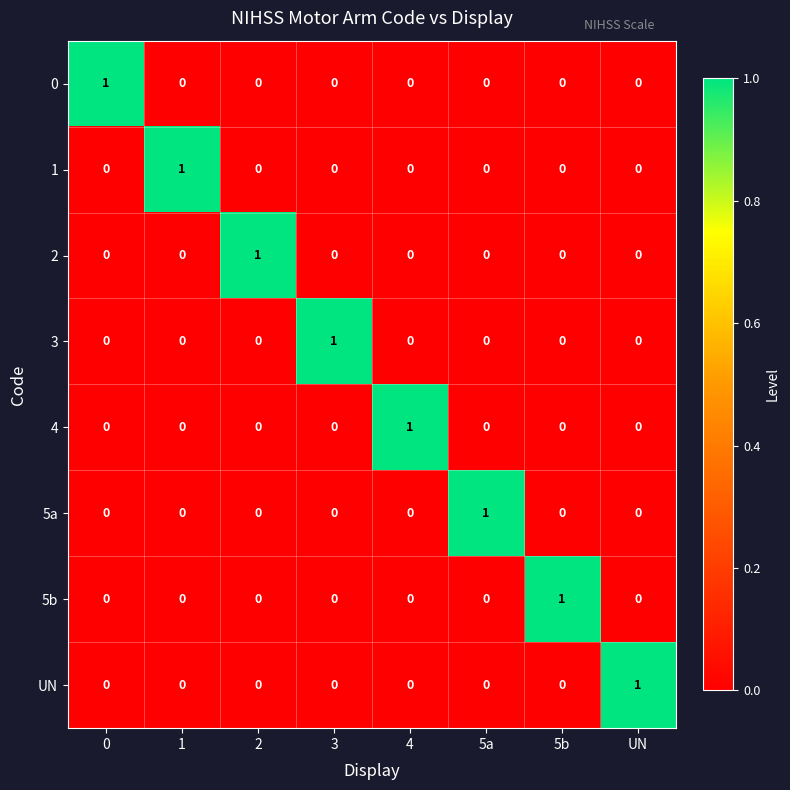

How many 3 values are between 0 and 1?

8